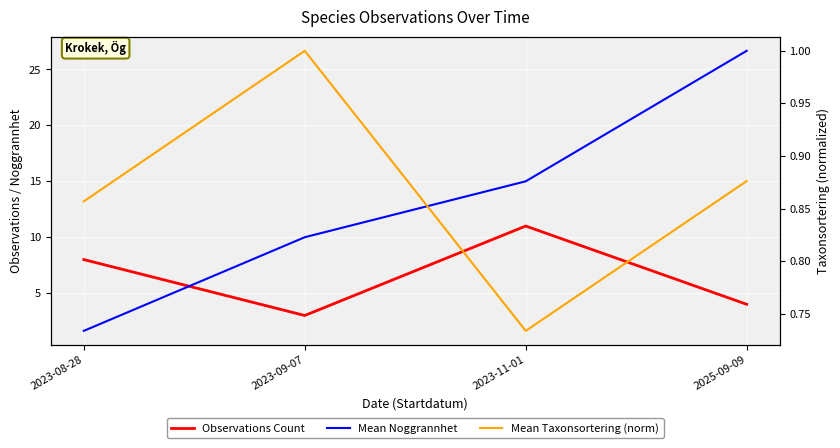

At 2023-11-01, list the series in order from smallest to largest.

Mean Taxonsortering (norm), Observations Count, Mean Noggrannhet